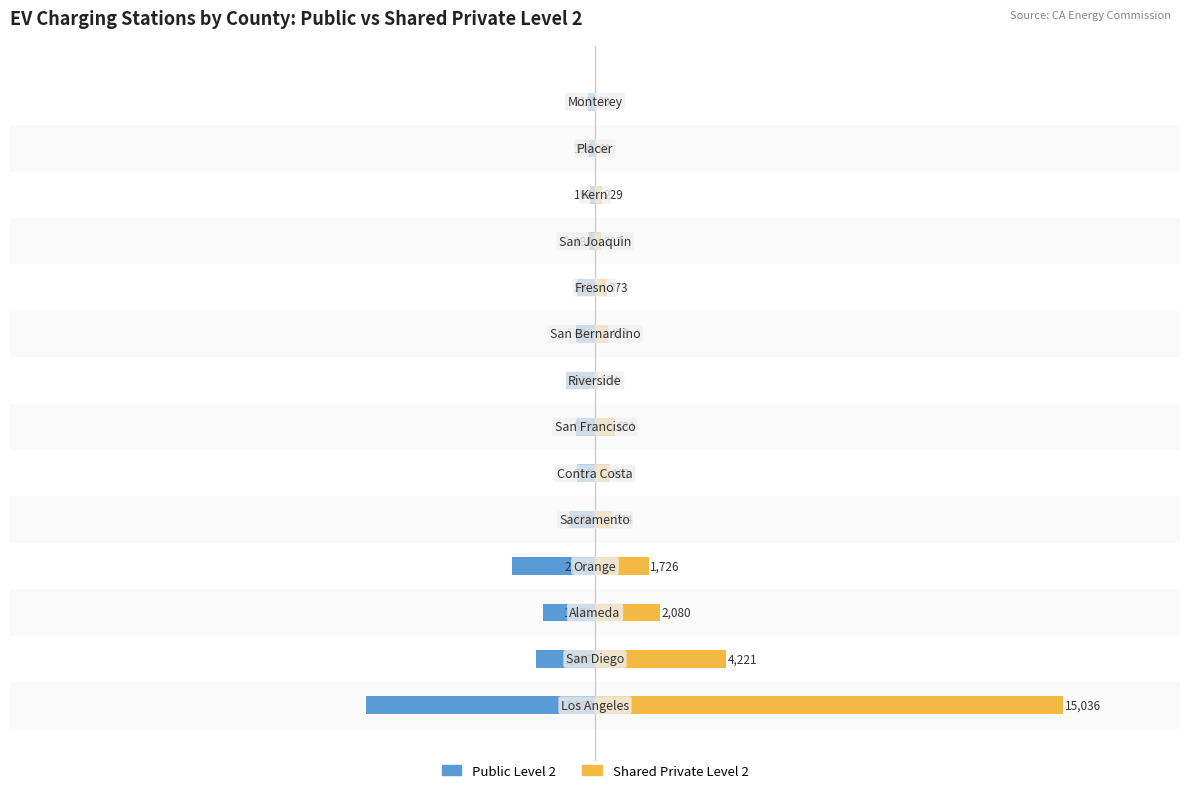

Which series has the widest spread of values?

Shared Private Level 2